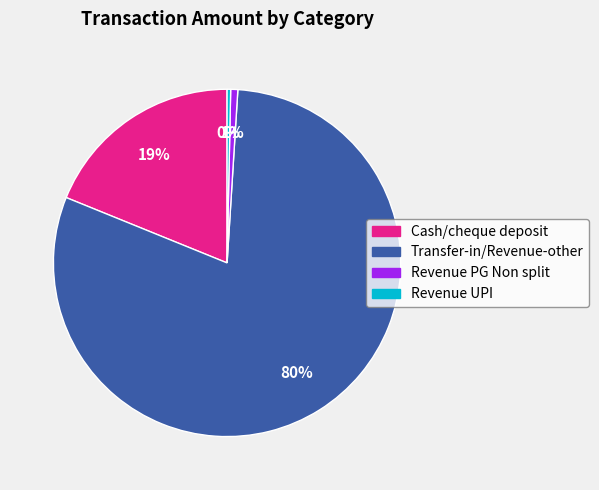

Does Cash/cheque deposit account for over 50% of the chart?

No